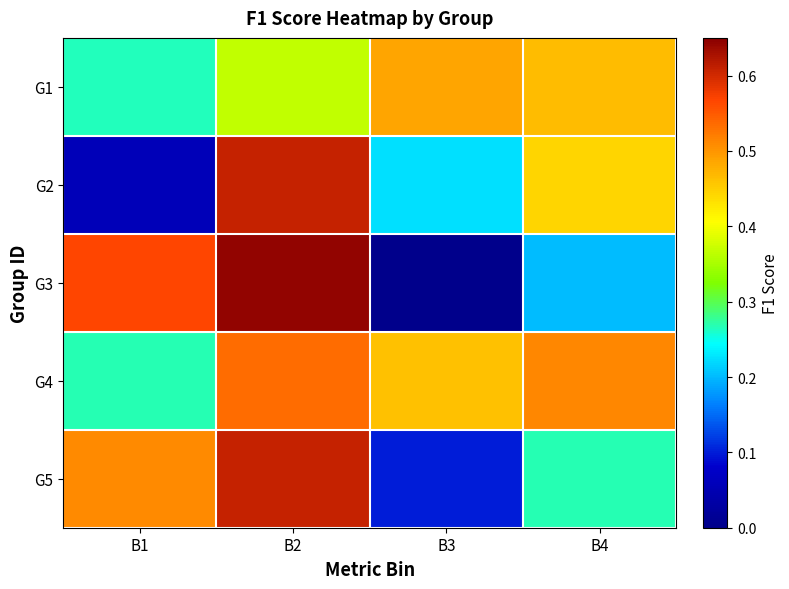

What is the maximum value shown in the chart?

0.6